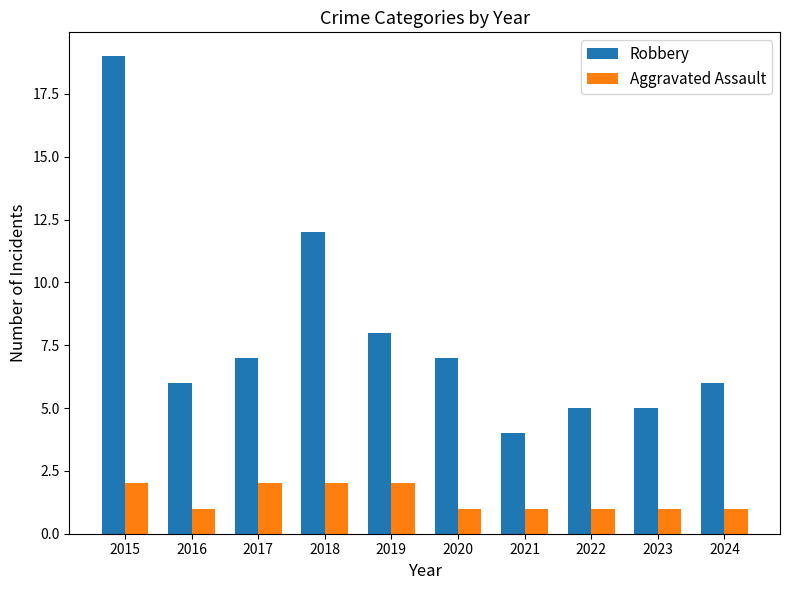

What is the average value of the Robbery series?

8